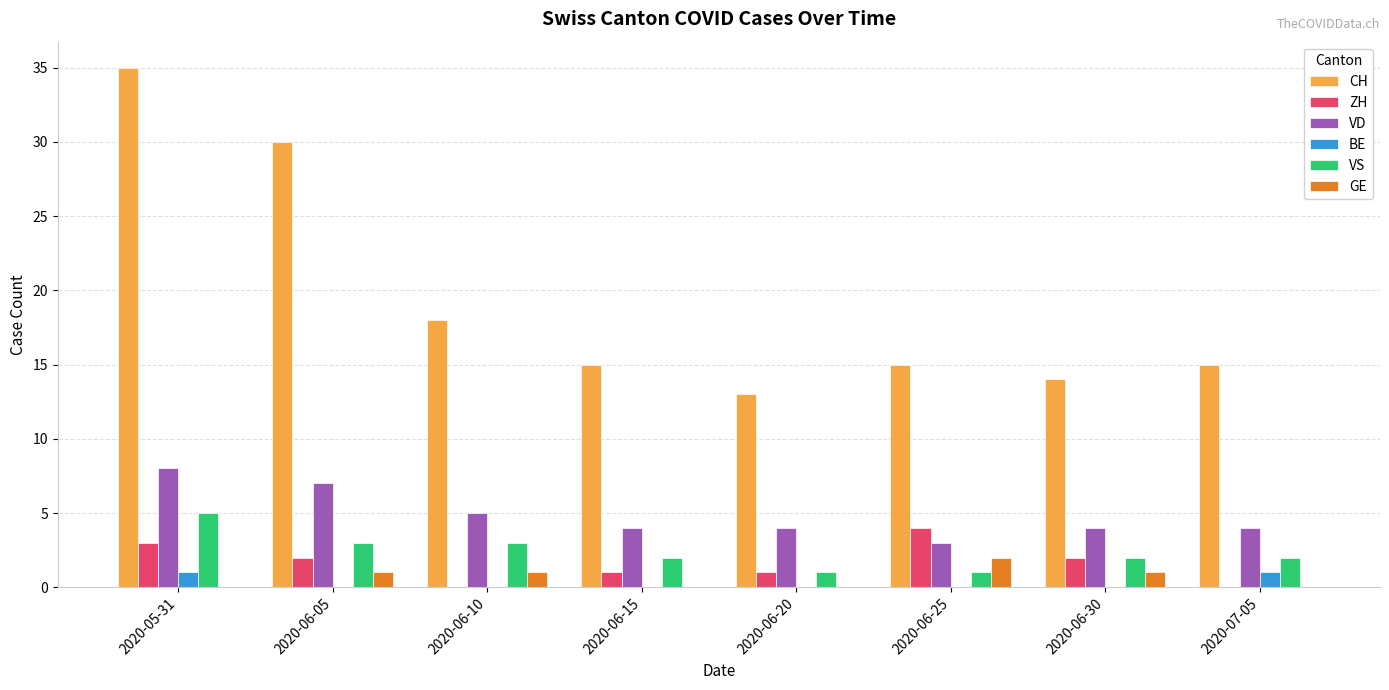

What are all the series names shown in the legend?

CH, ZH, VD, BE, VS, GE